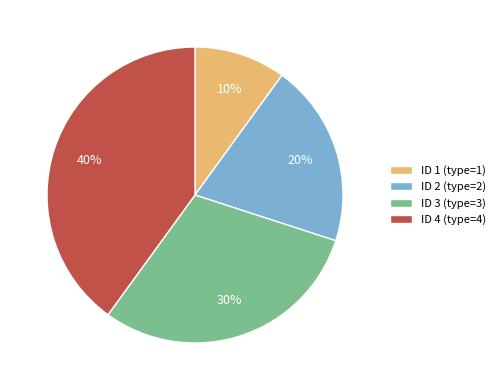

Do ID 2 (type=2) and ID 4 (type=4) together represent more than half of the pie?

Yes